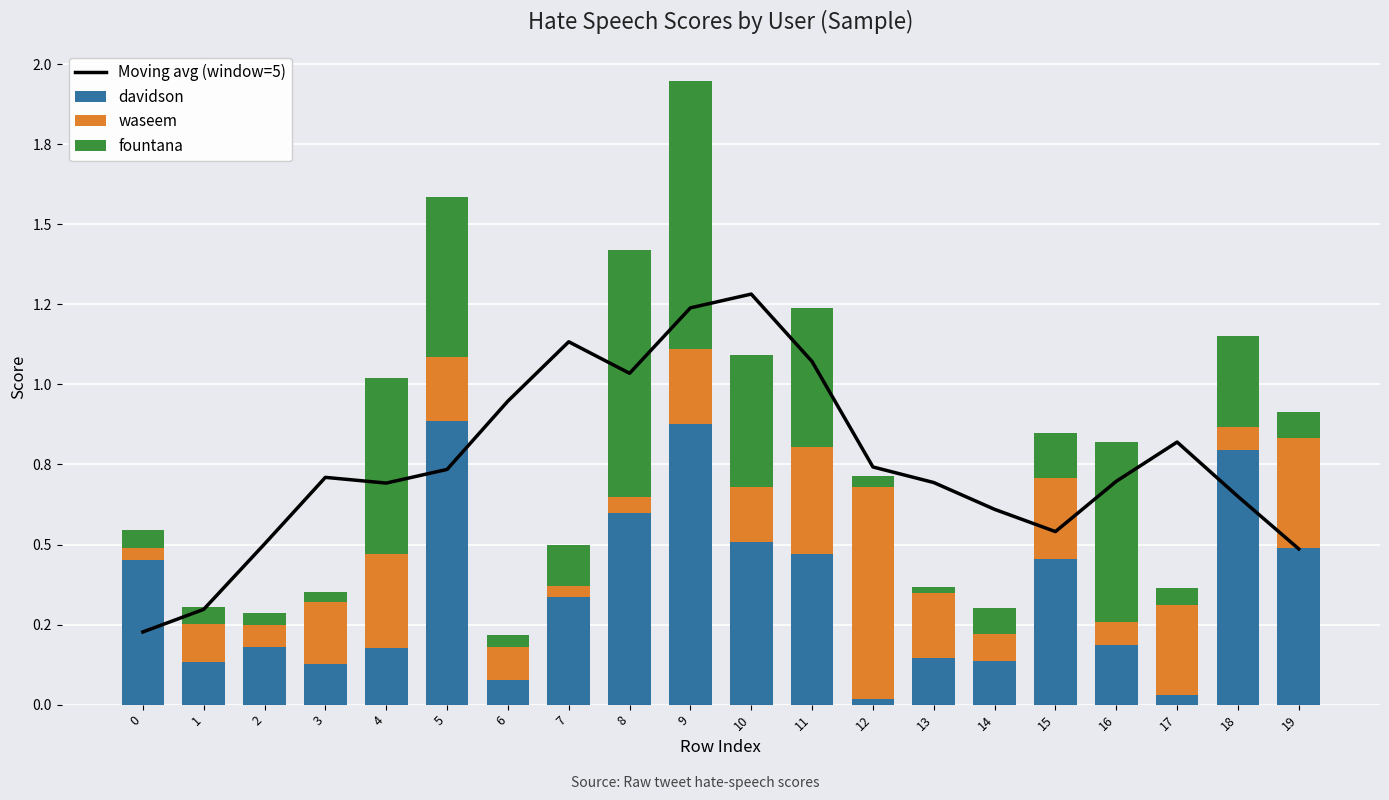

What is the difference between the maximum and minimum values in the fountana series?

0.8